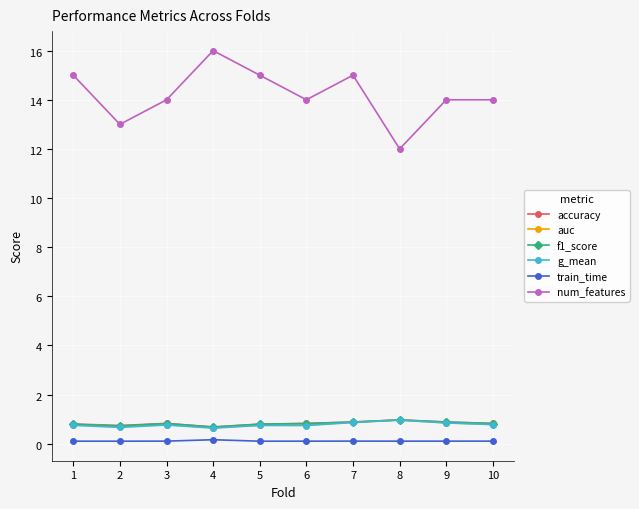

What are all the series names shown in the legend?

accuracy, auc, f1_score, g_mean, train_time, num_features